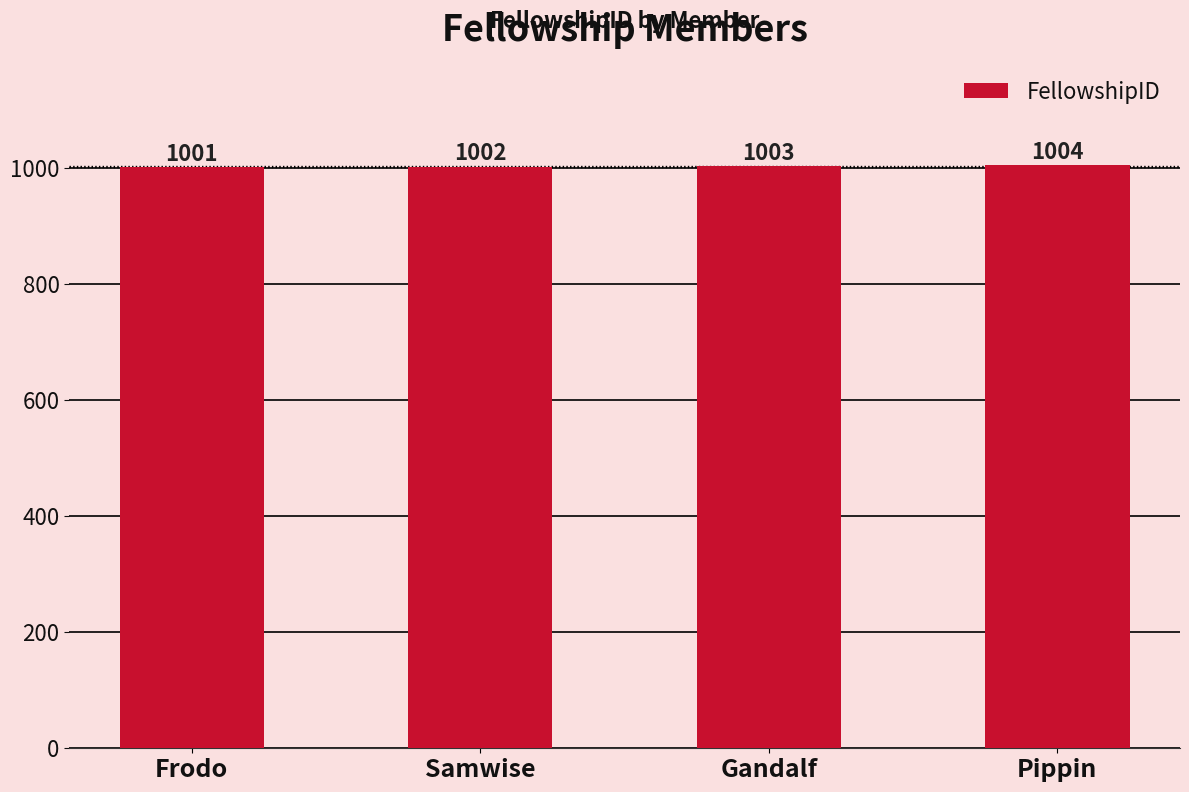

Between Samwise and Frodo, which is larger?

Samwise